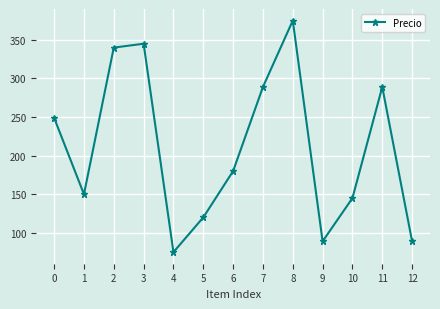

What is the value of the 1st point from the left?

249